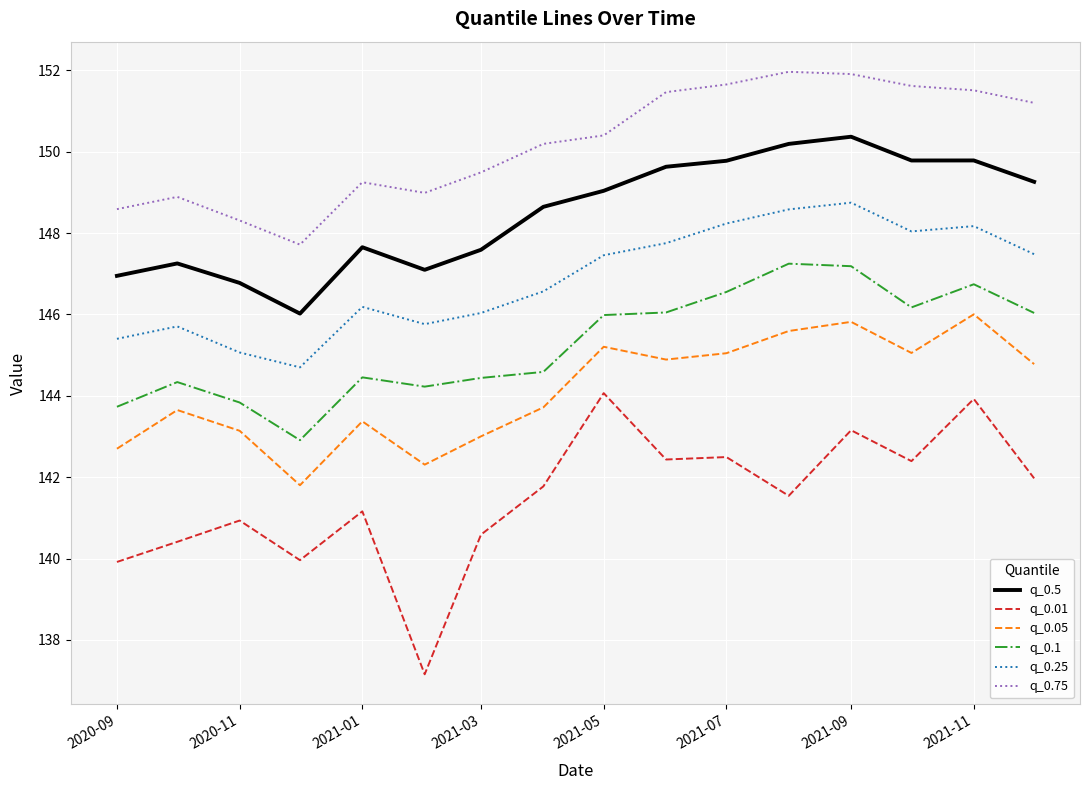

How many series are shown in this chart?

6